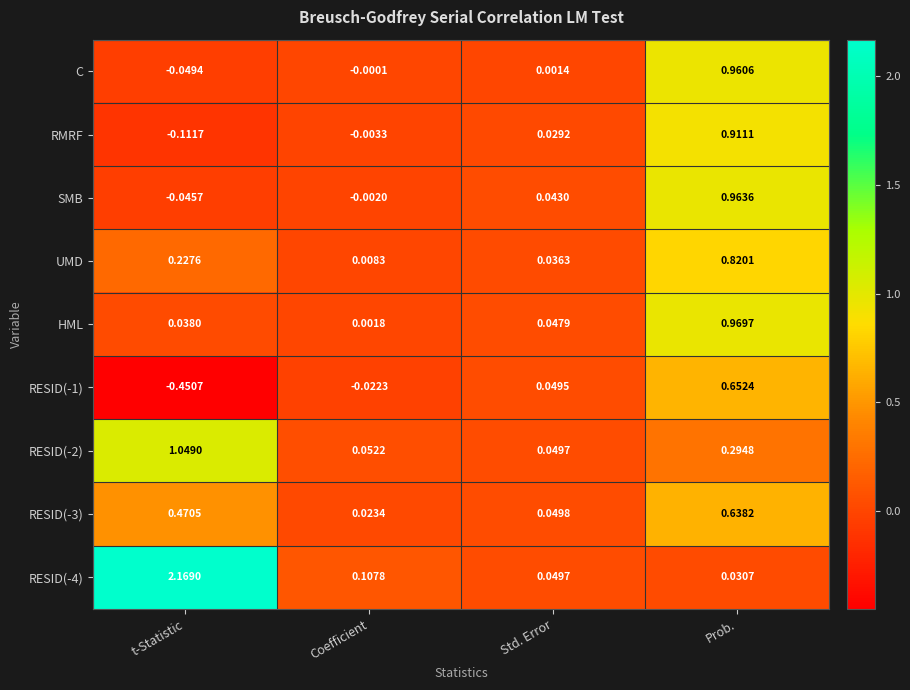

Rank the categories by RESID(-4) value from highest to lowest.

t-Statistic, Coefficient, Std. Error, Prob.